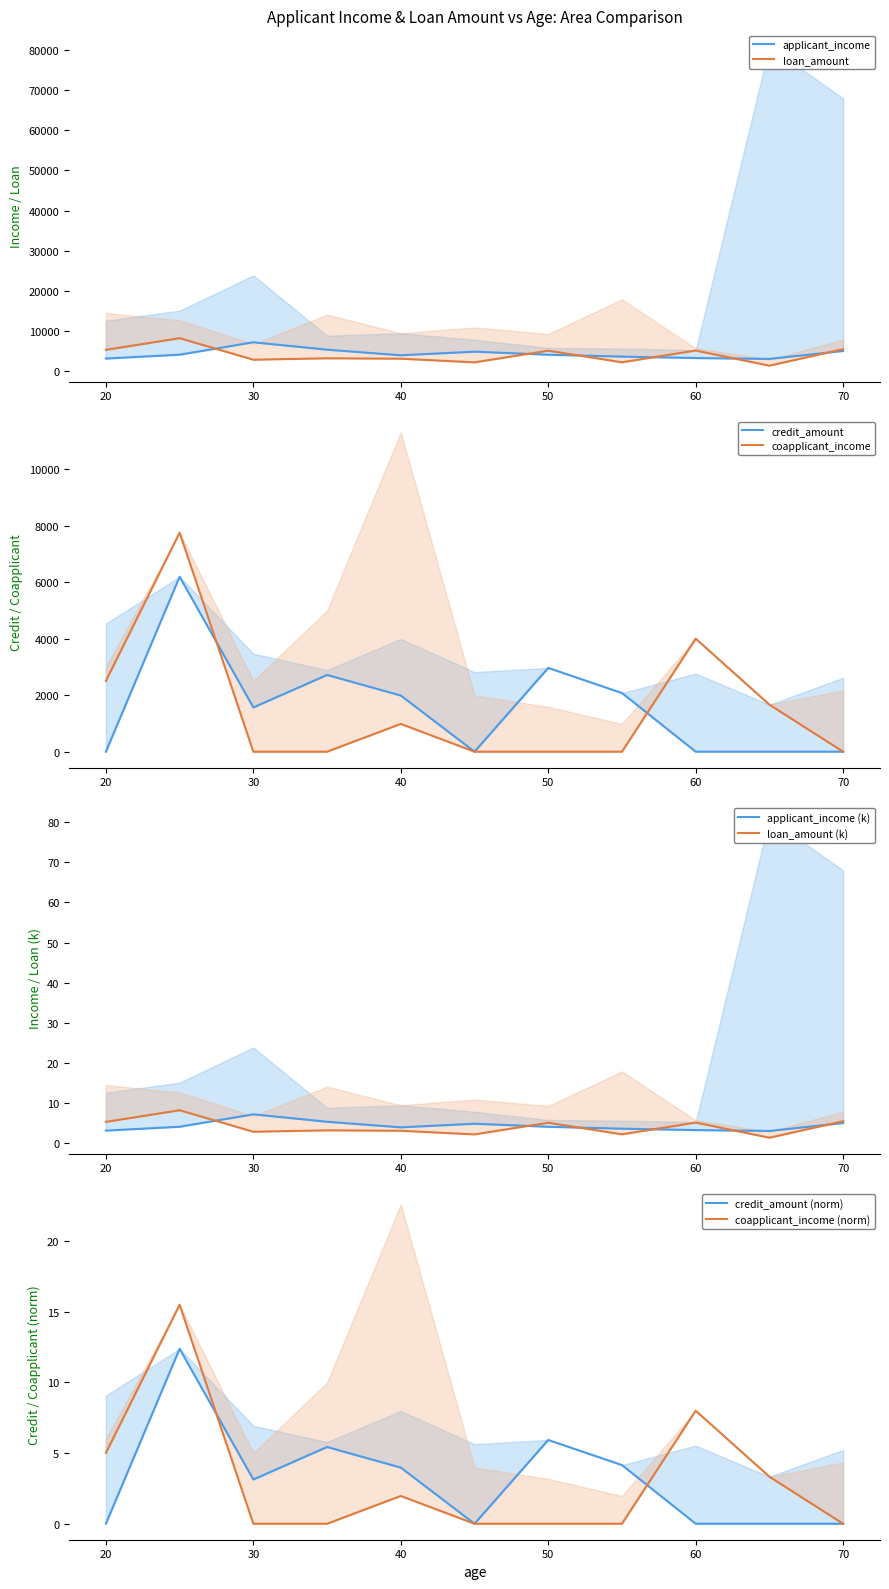

At how many categories does at least one series exceed 3731?

9